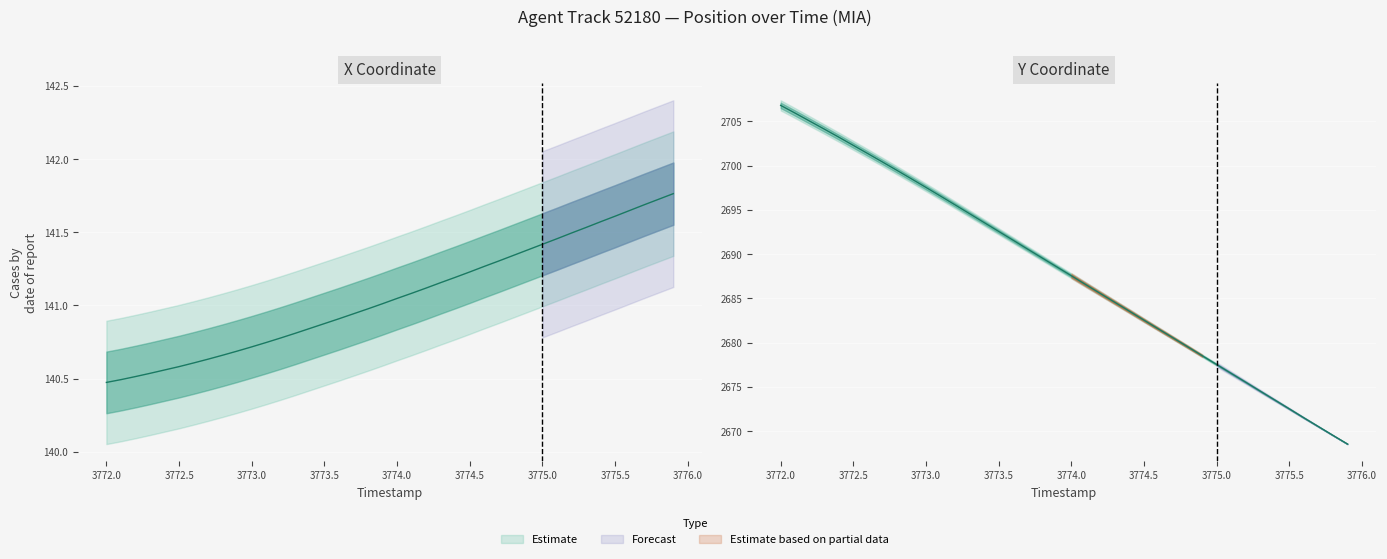

At which category is the sum across all series the highest?

3772.0